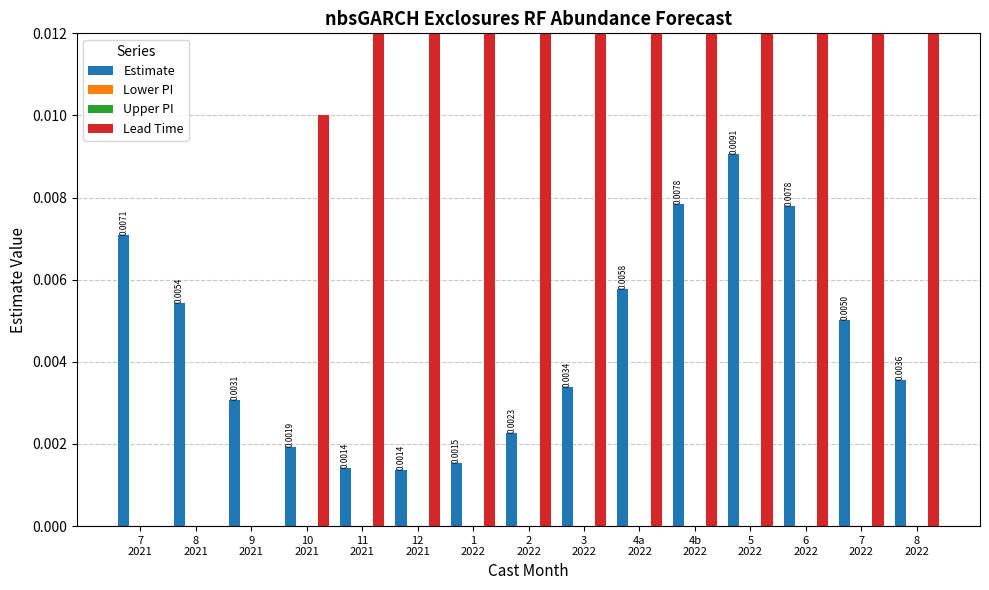

How many groups of bars are there?

15